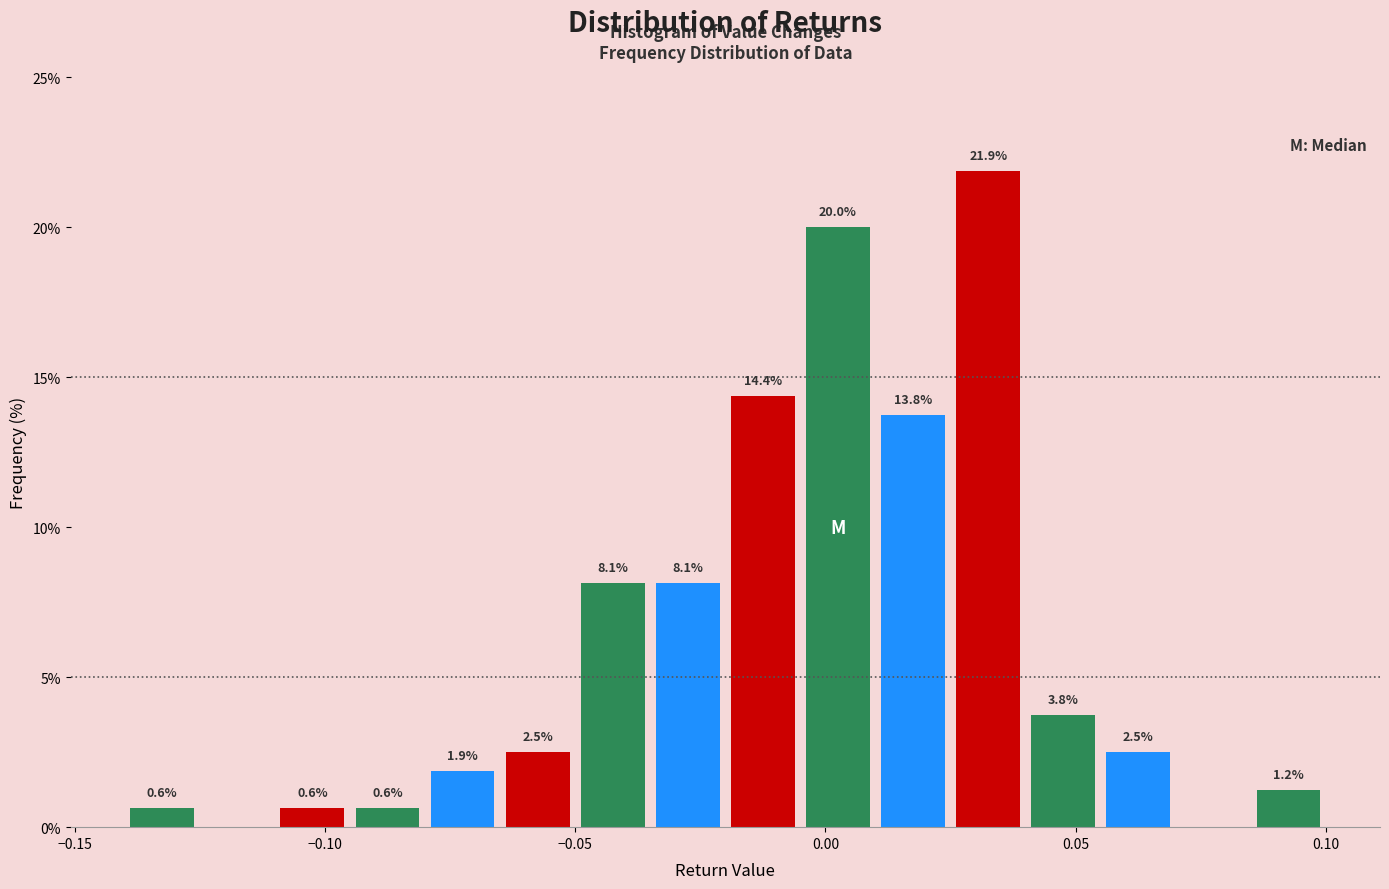

Around what value on the x-axis is the tallest bar? Give the approximate position of its centre, as read against the axis.

0.035